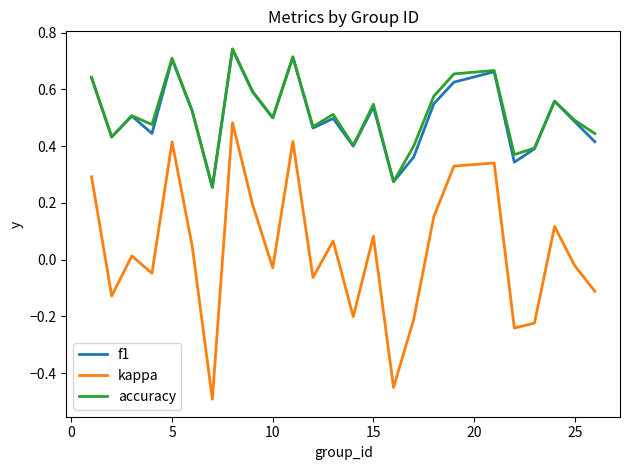

What is the lowest value of the kappa series?

-0.5